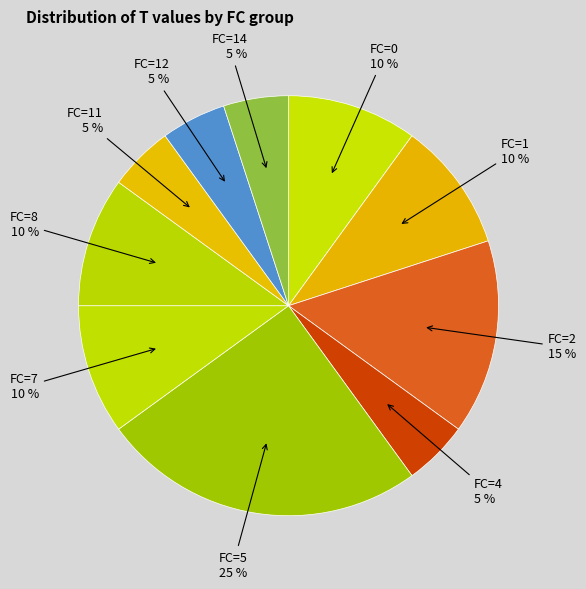

Does any single category account for the majority?

No